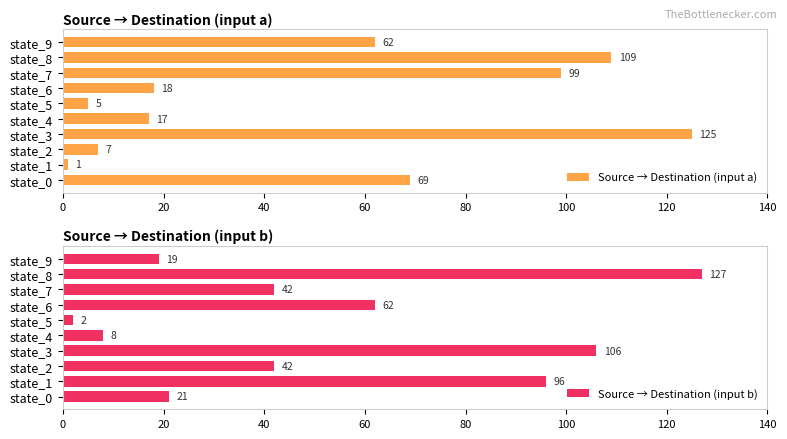

List the series in order of their peak value, lowest first.

Source → Destination (input a), Source → Destination (input b)